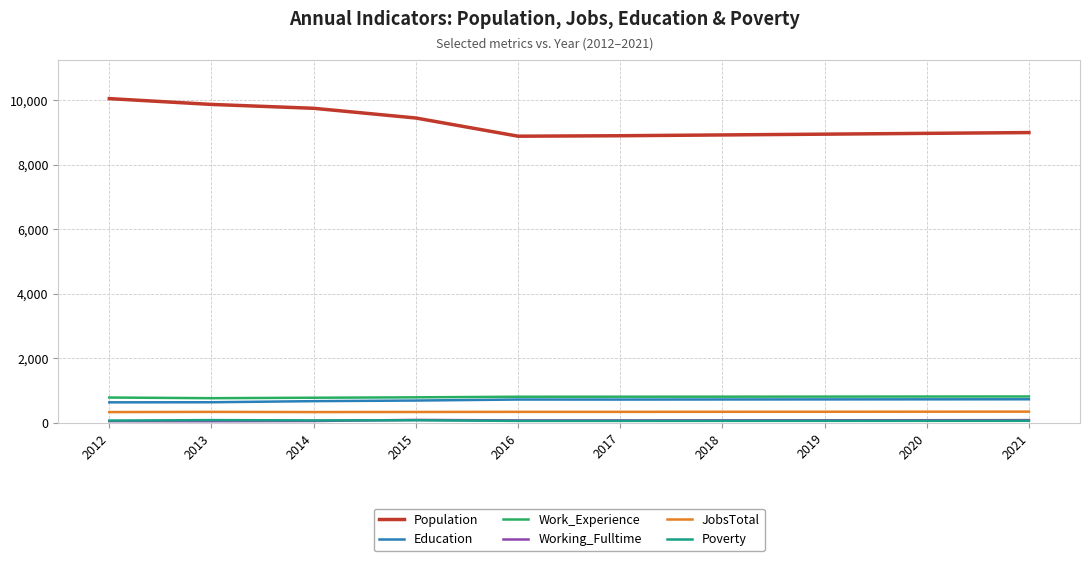

What is the total value across all series at 2016?

10864